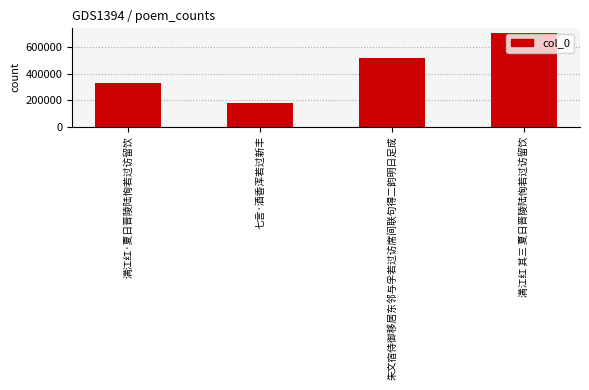

What is the label of the 4th bar from the left?

满江红 其三 夏日晋陵陆恂若过访留饮